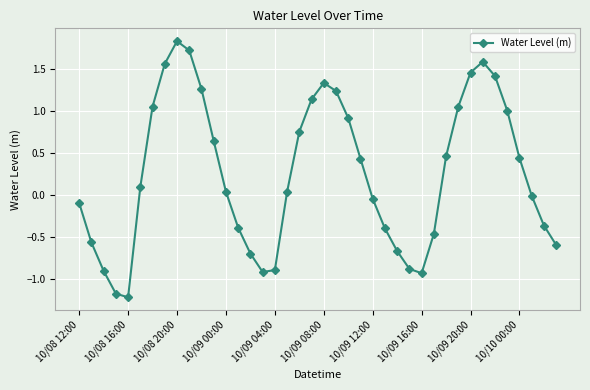

What is the average value?

0.3